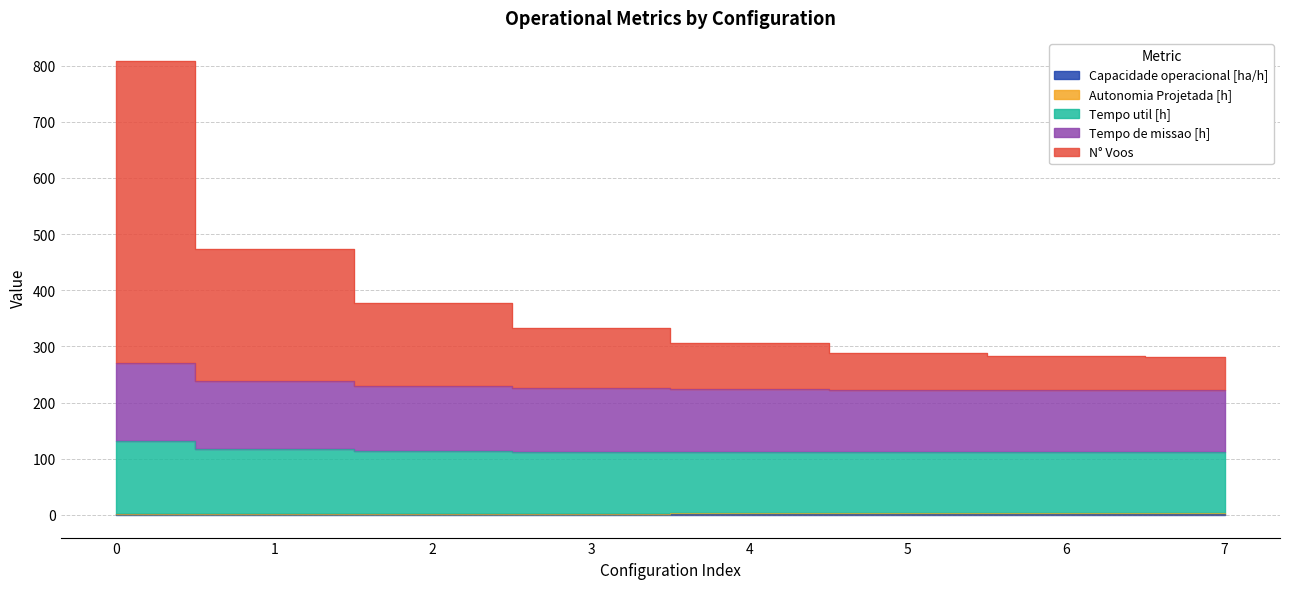

What is the difference between the highest and lowest values at 4?

305.2